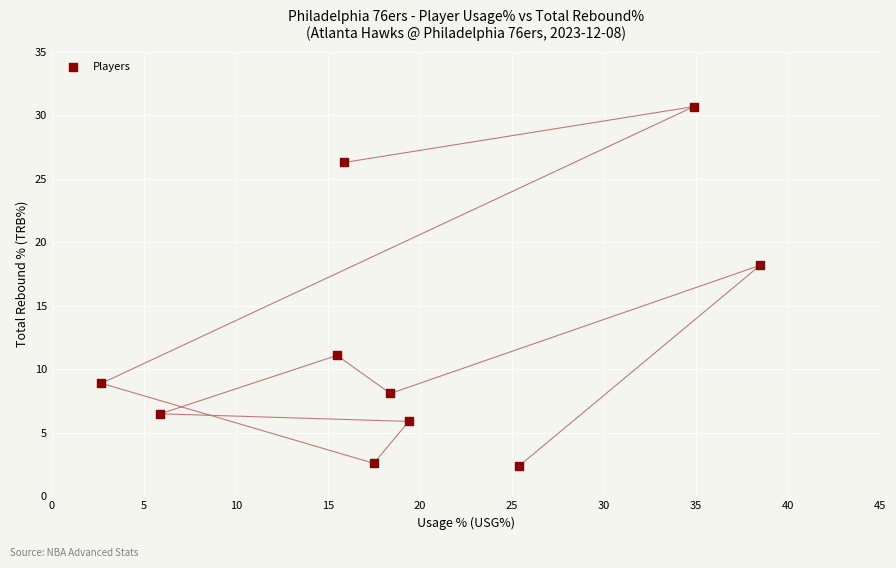

What Y value in the scatter plot is closest to 16?

18.2